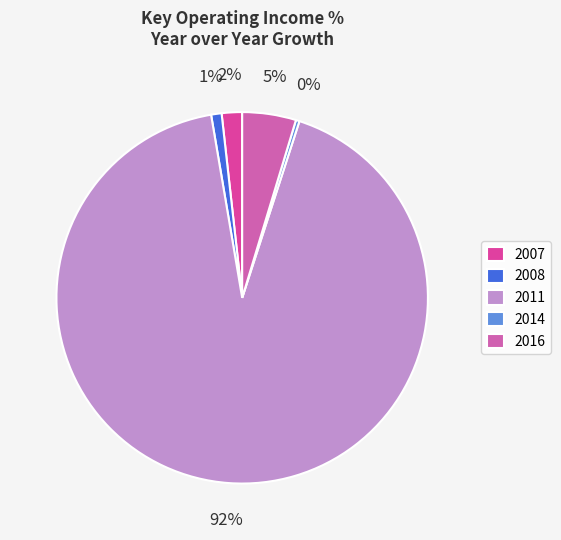

To the nearest percent, what percentage of the pie is 2007?

2%